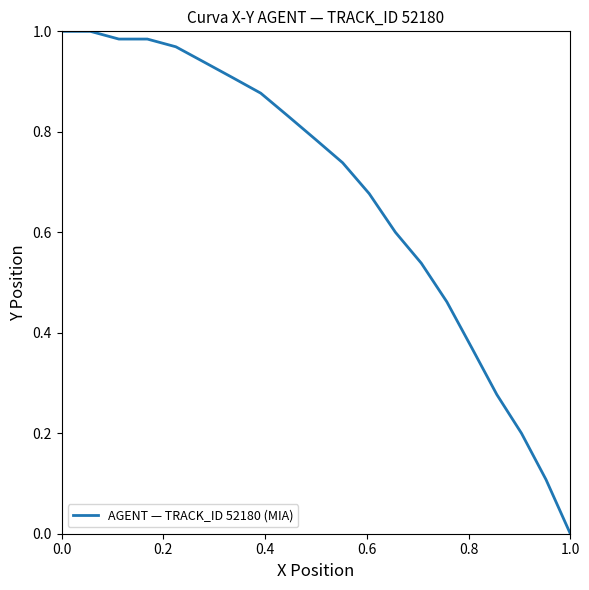

How many values exceed 0?

19